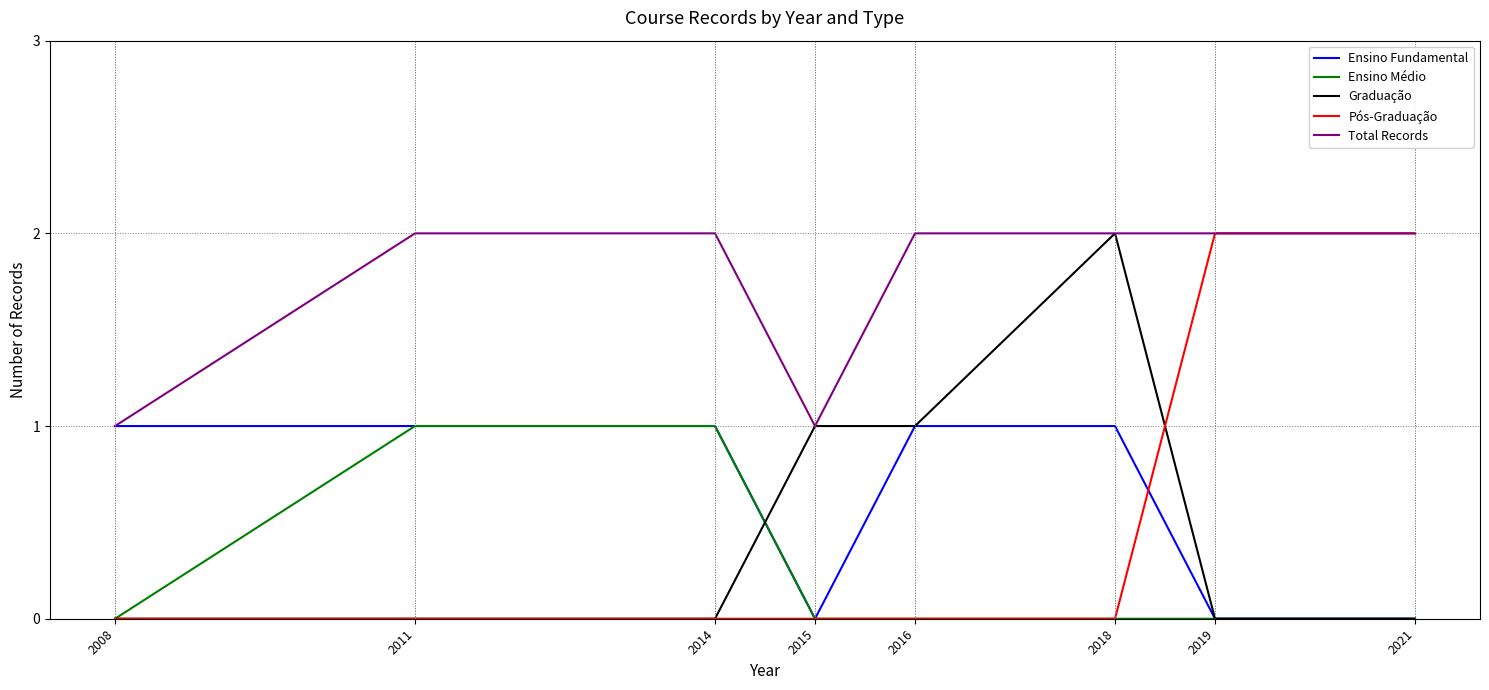

At which category is the sum across all series the highest?

2018